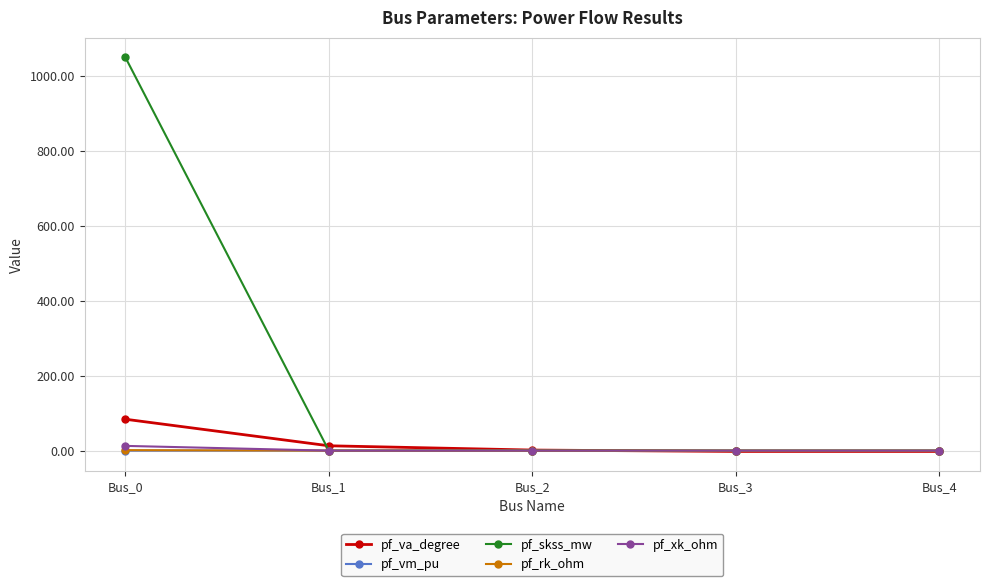

What is the maximum value shown in the chart?

1049.5